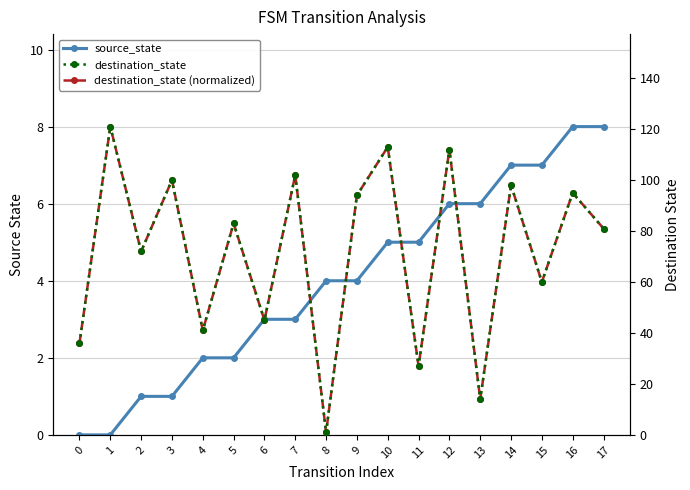

What is the difference between the destination_state (normalized) values at 14 and 0?

4.1